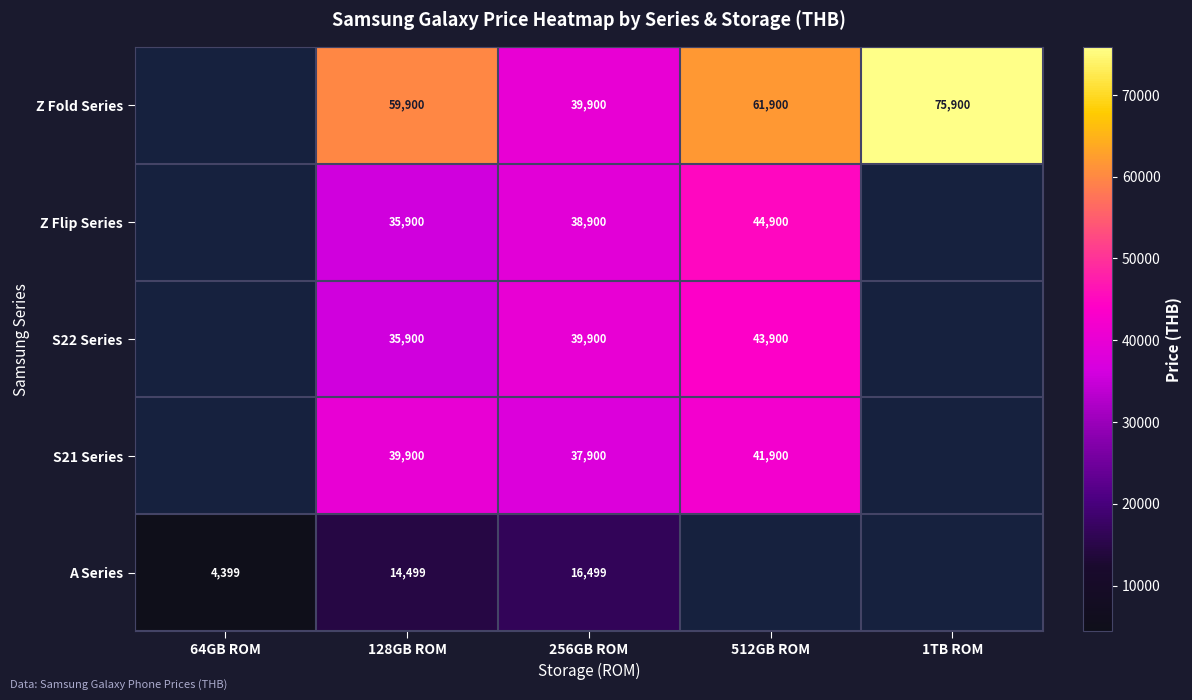

What is the total value across all series at 128GB ROM?

186099